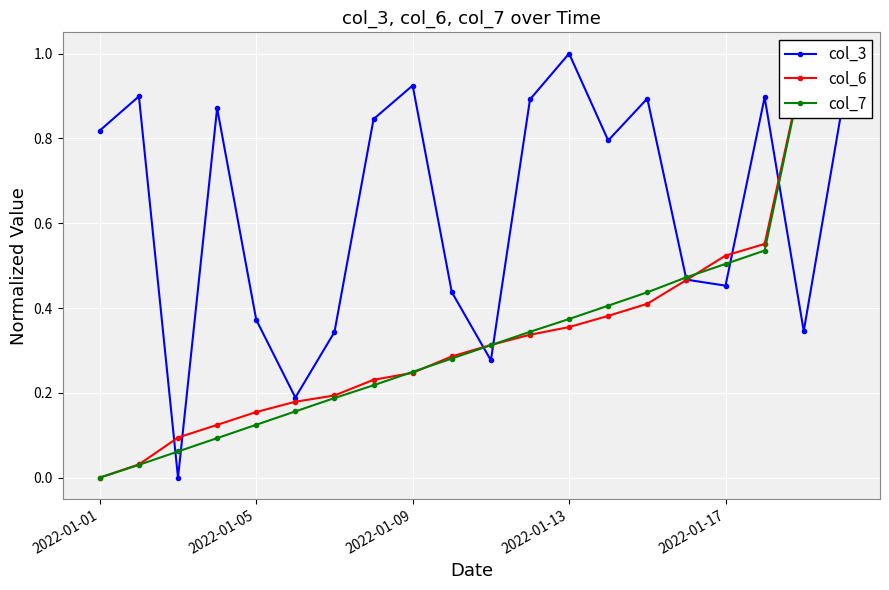

Which series changed the most between 9 and 17?

col_3